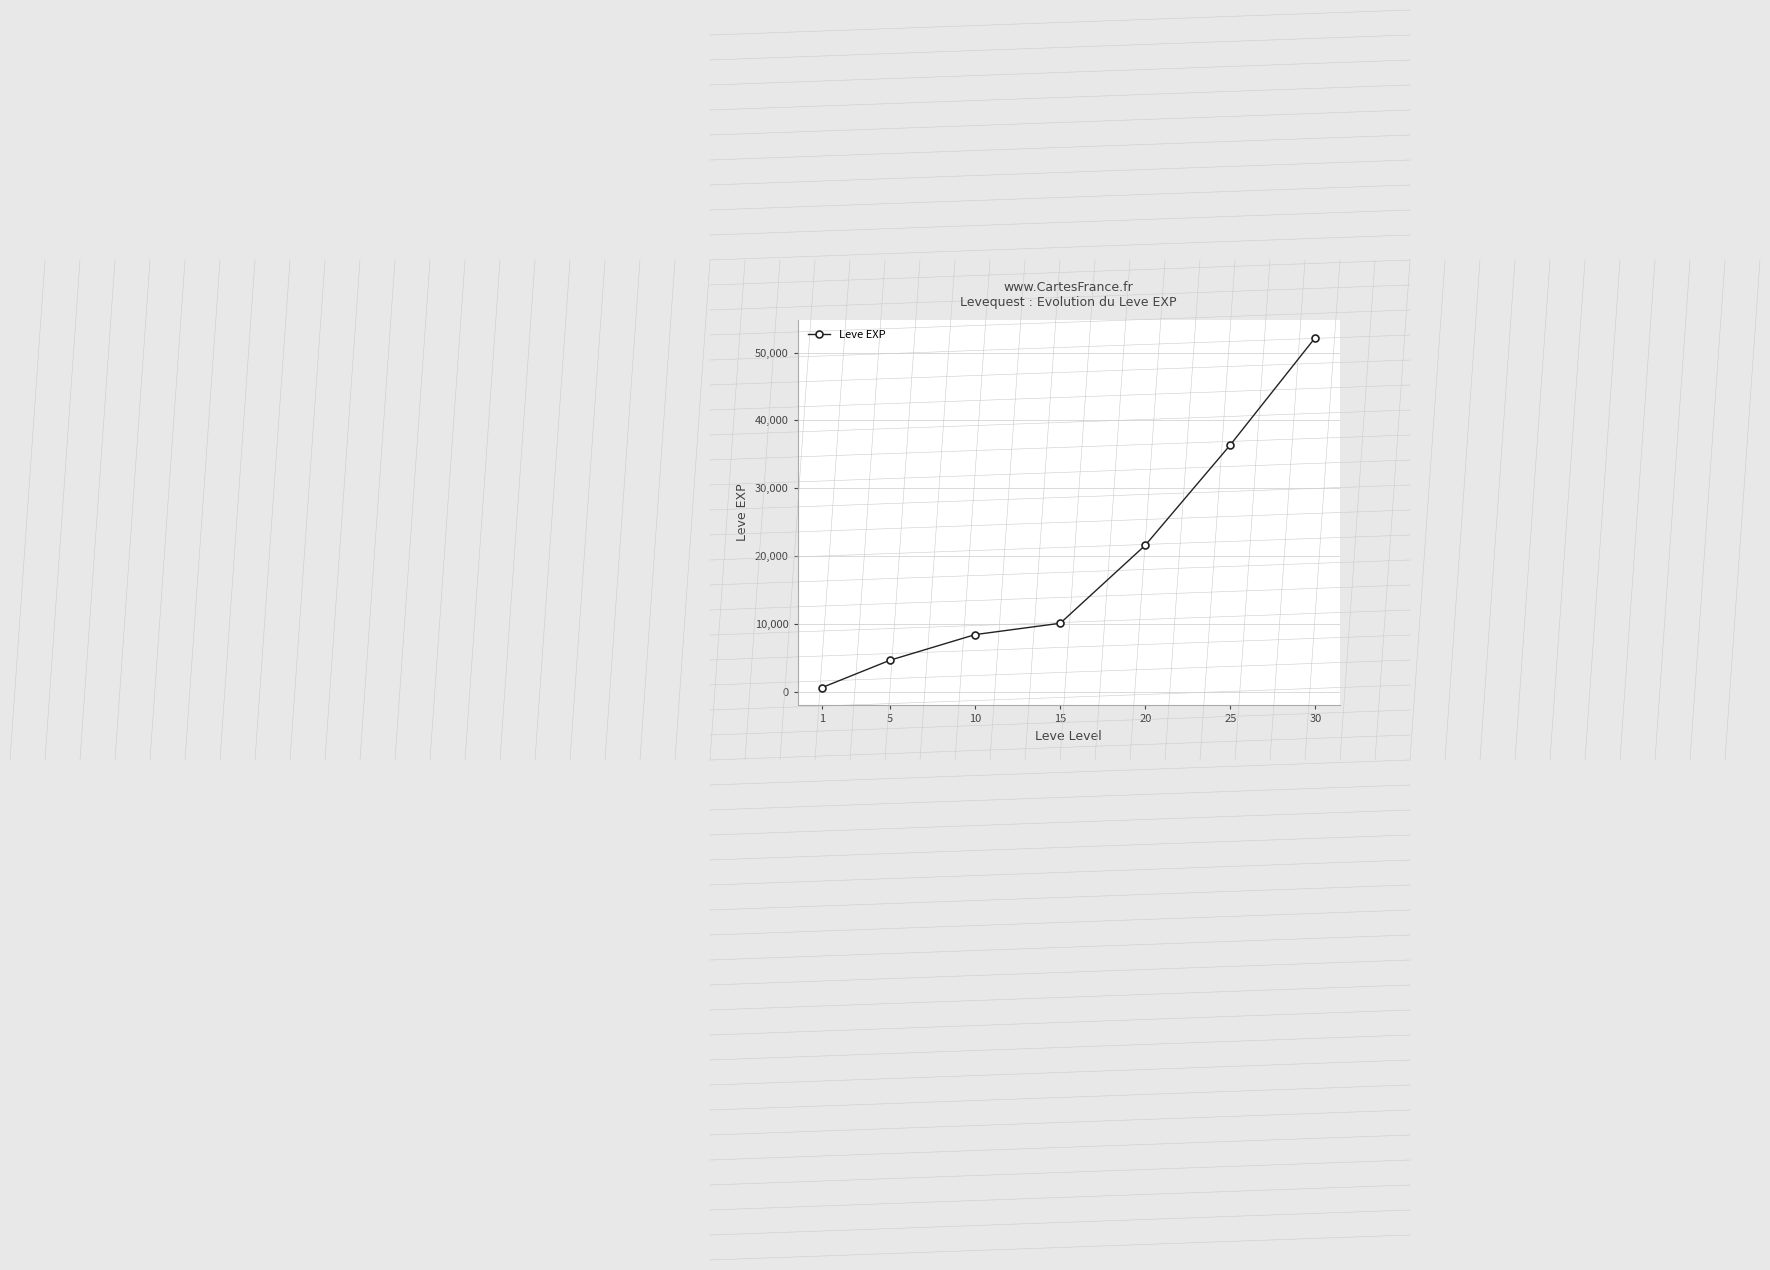

Where is the data nearest to the value 26425?

20